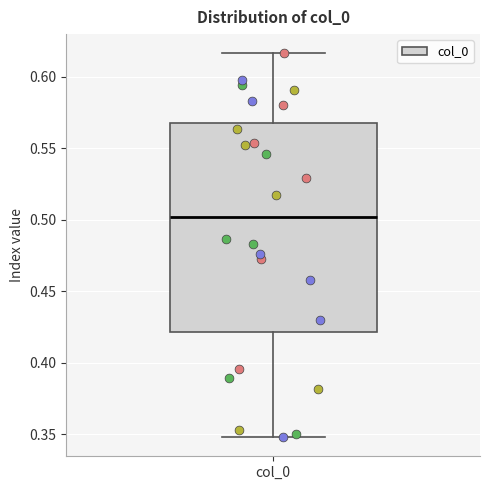

Read this box plot against the y-axis: the position of the median line, the range covered by the box, and the ends of both whiskers. The values are not printed on the chart, so give them approximately, as read against the axis.

median 0.500, box 0.420 to 0.565, whiskers 0.350 to 0.615